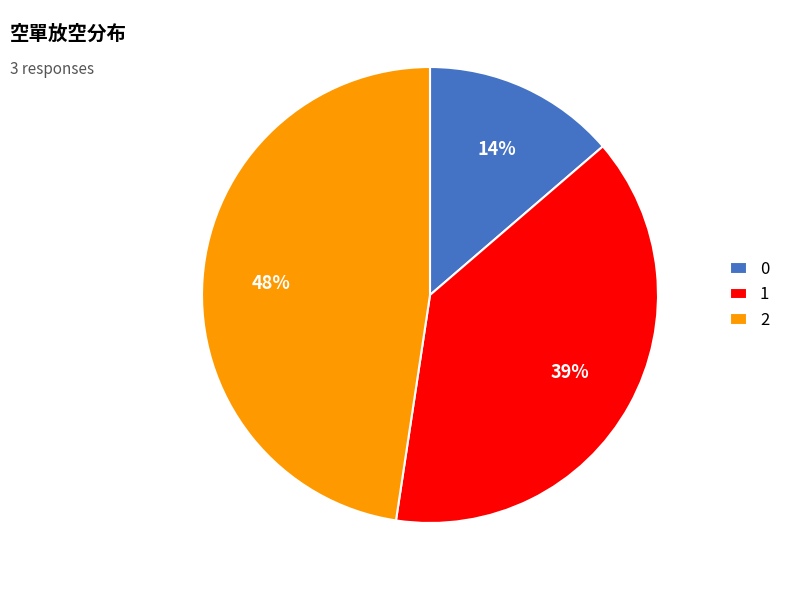

What is the ratio of the value at 2 to the value at 1?

1.2